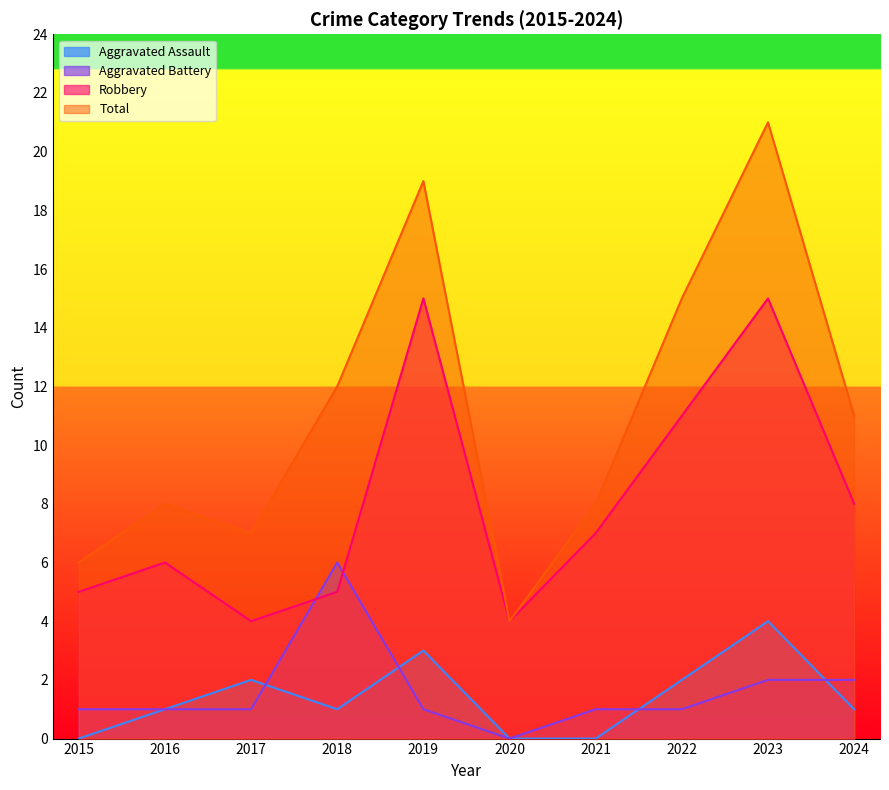

The Aggravated Battery series shows 0 at 2022. True or false?

False